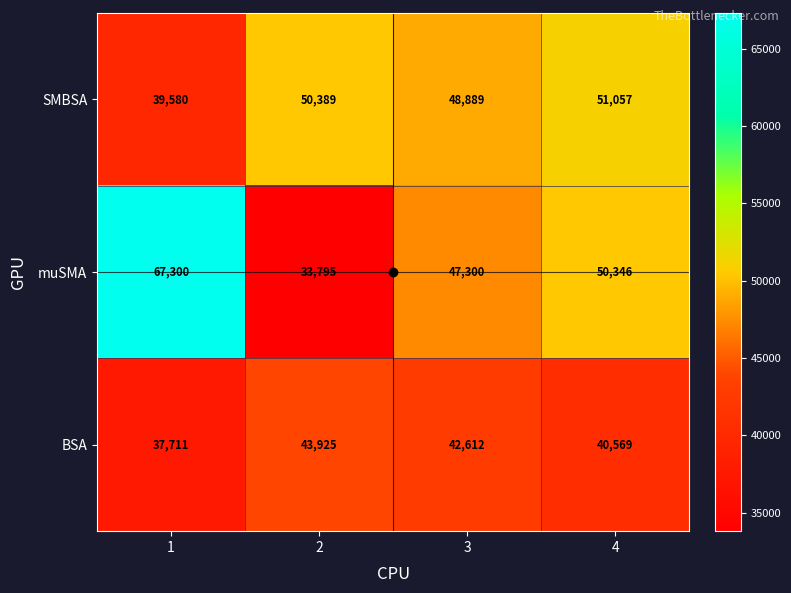

At 2, list the series in order from smallest to largest.

muSMA, BSA, SMBSA